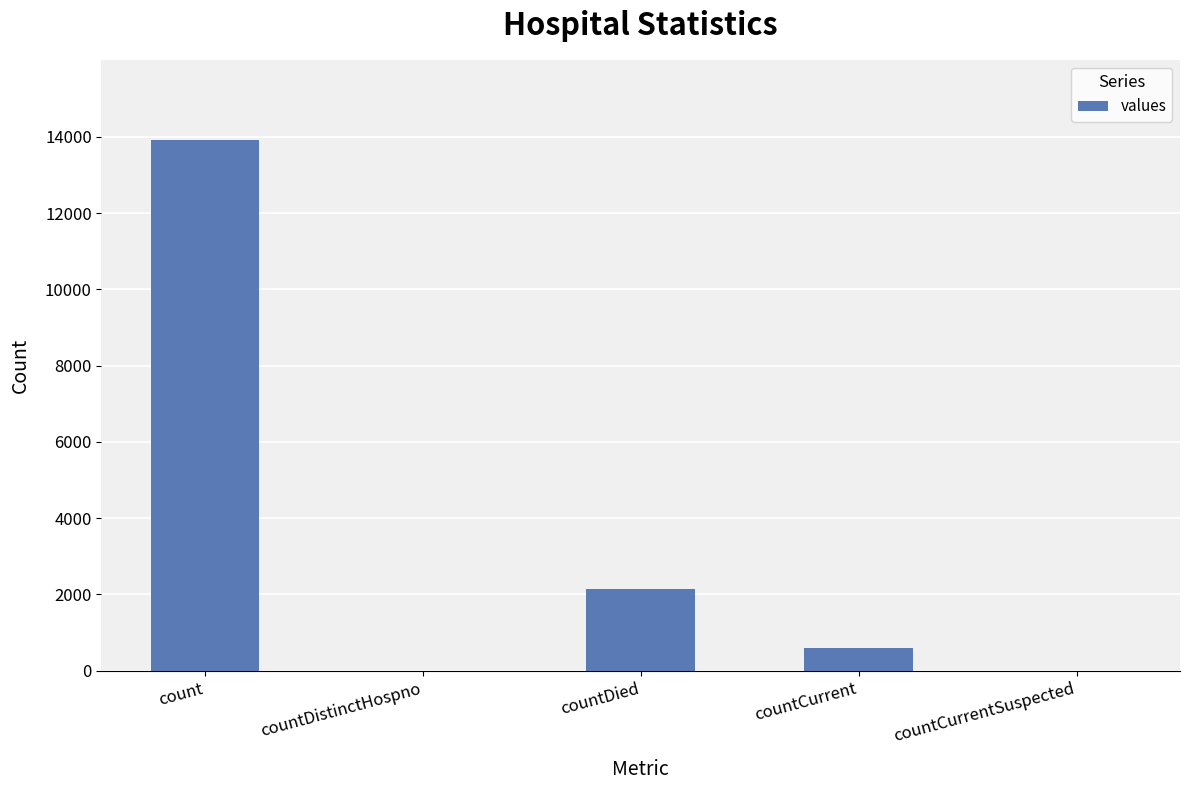

What is the change in value from count to countDied?

-11800